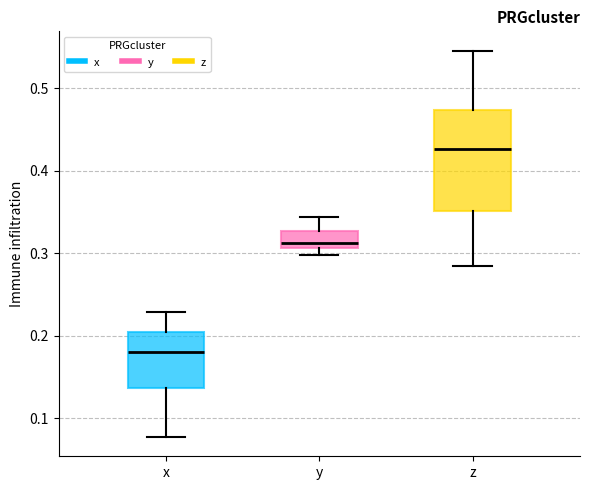

Comparing the boxes themselves (not the whiskers), which one is the tallest?

z